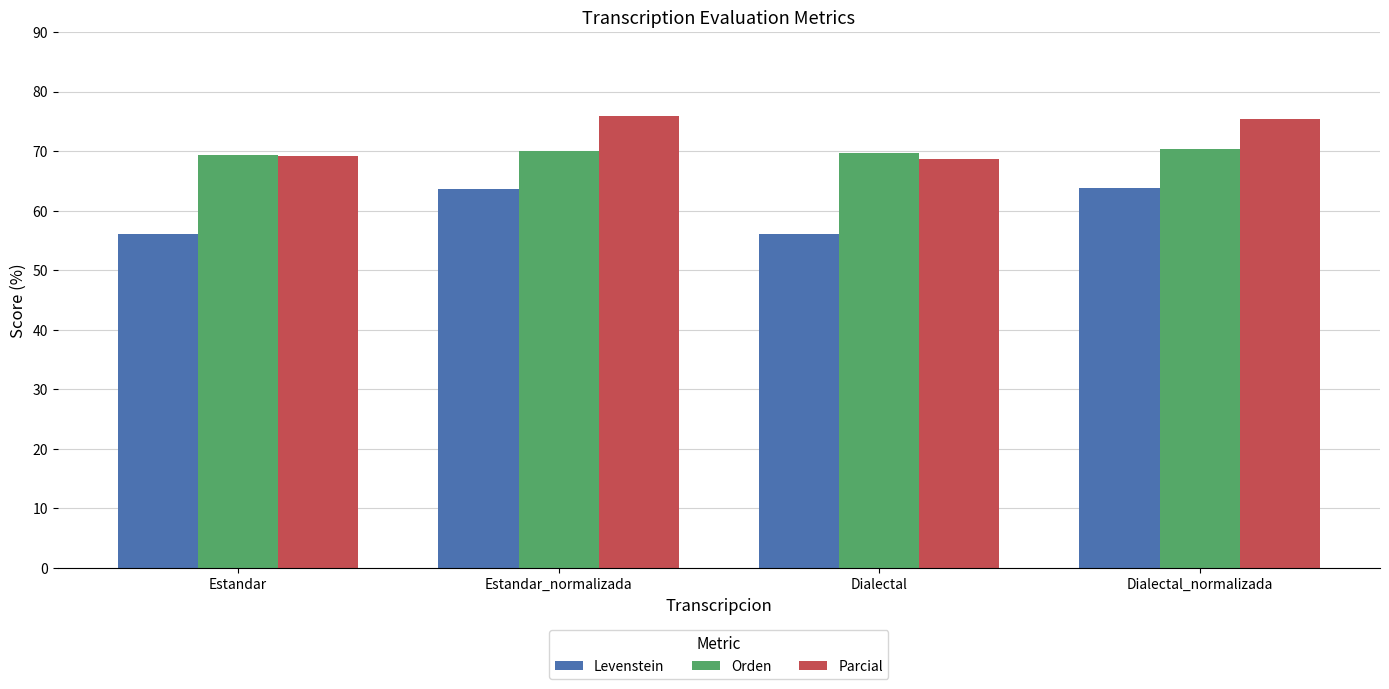

What is the greatest value displayed?

75.9